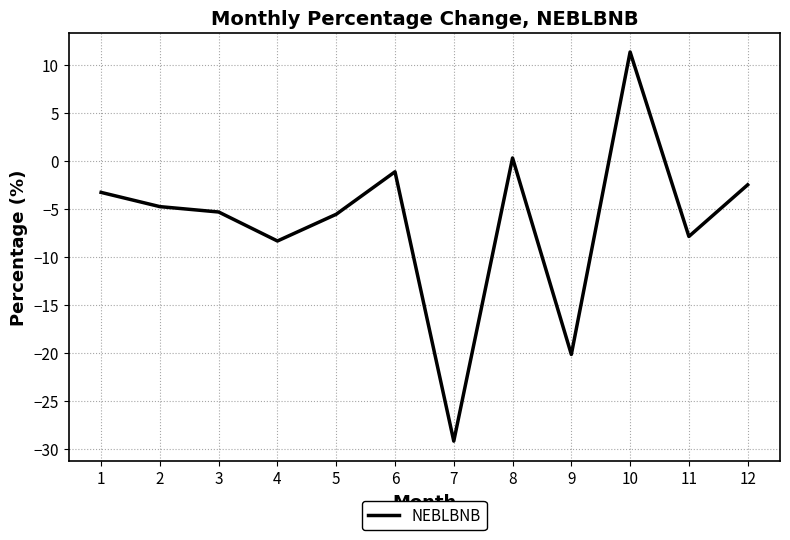

What value does the data have at 3?

-5.3